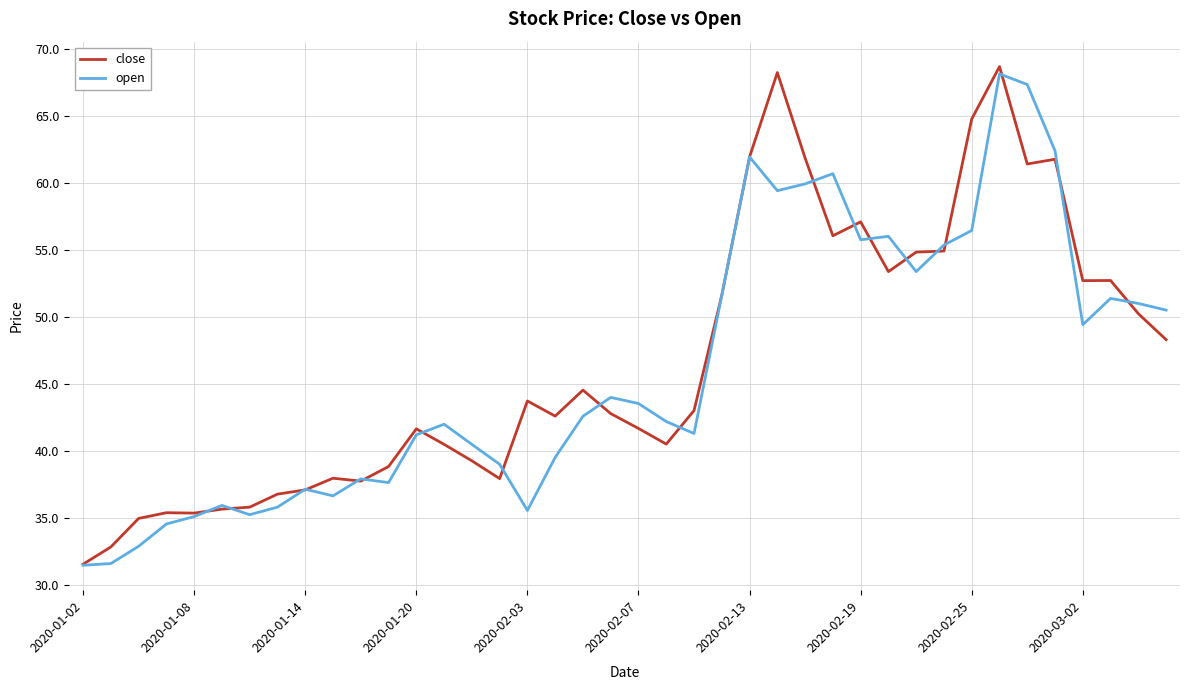

What is the maximum value shown in the chart?

68.7